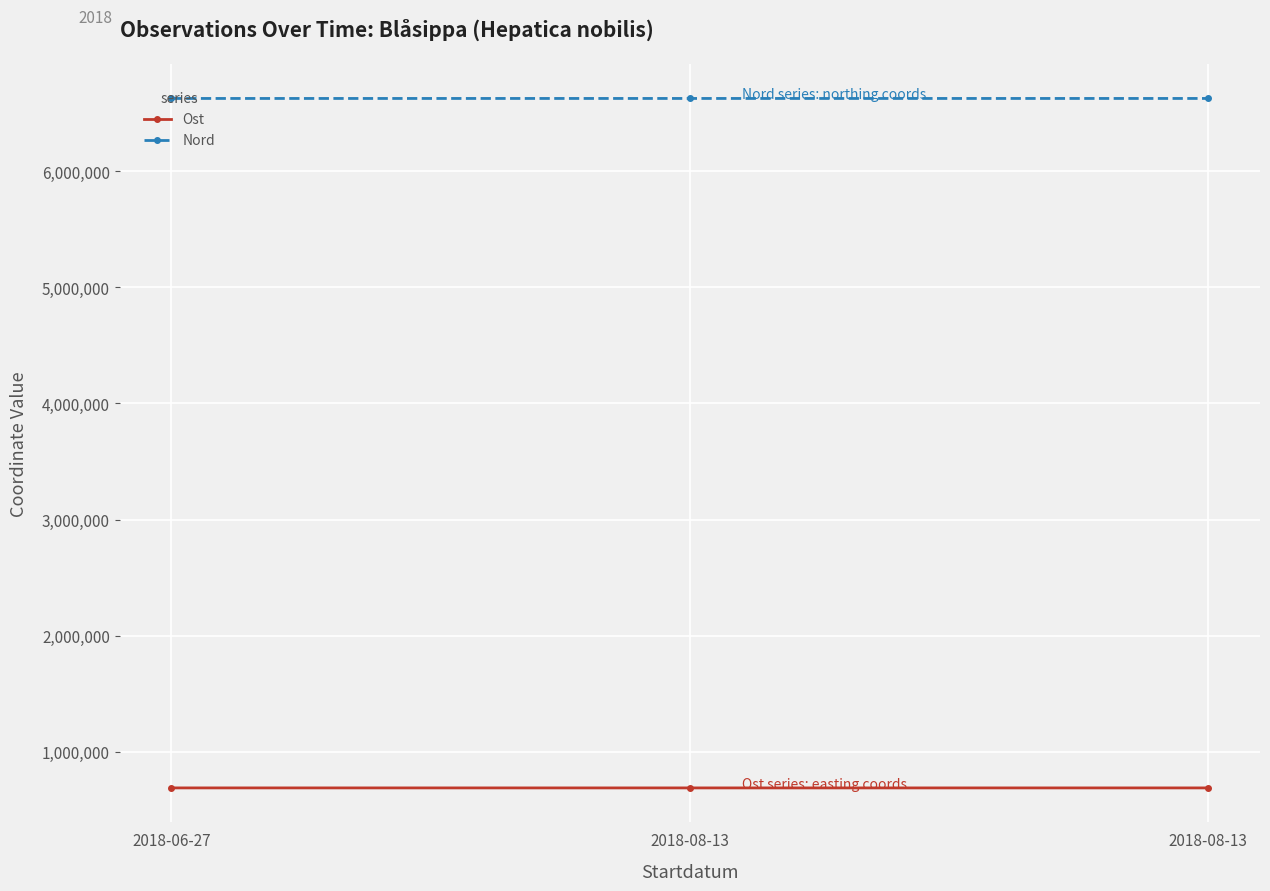

What is the difference between the highest and lowest values at 2018-06-27?

5940882.9